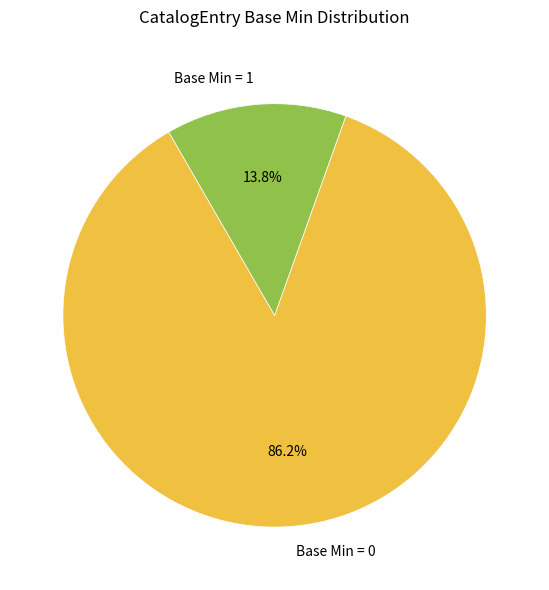

What portion of the pie excludes Base Min = 1?

86.2%